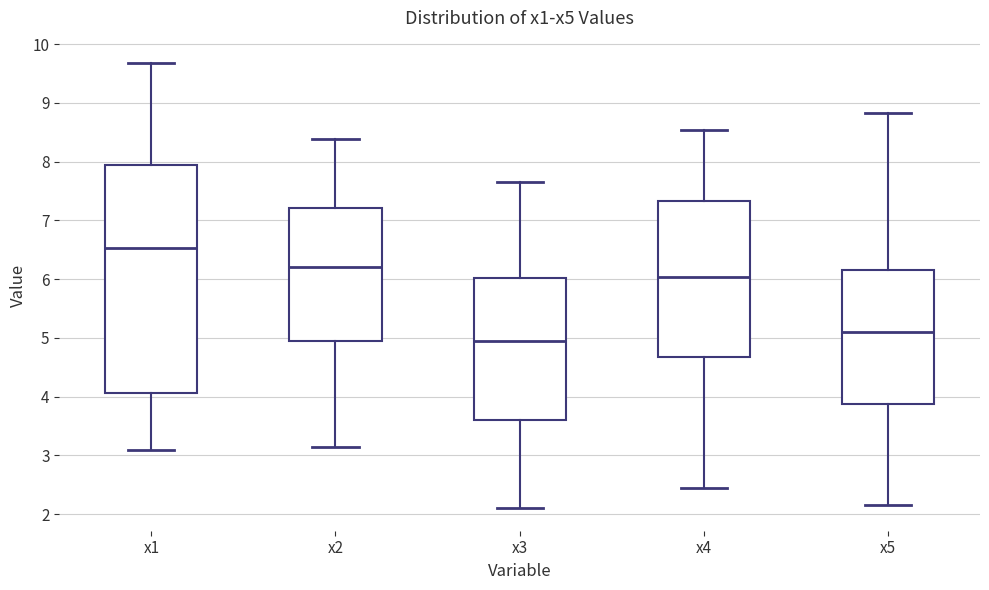

Where does the lower whisker of the box for x2 end on the y-axis? The values are not printed on the chart, so give them approximately, as read against the axis.

3.1